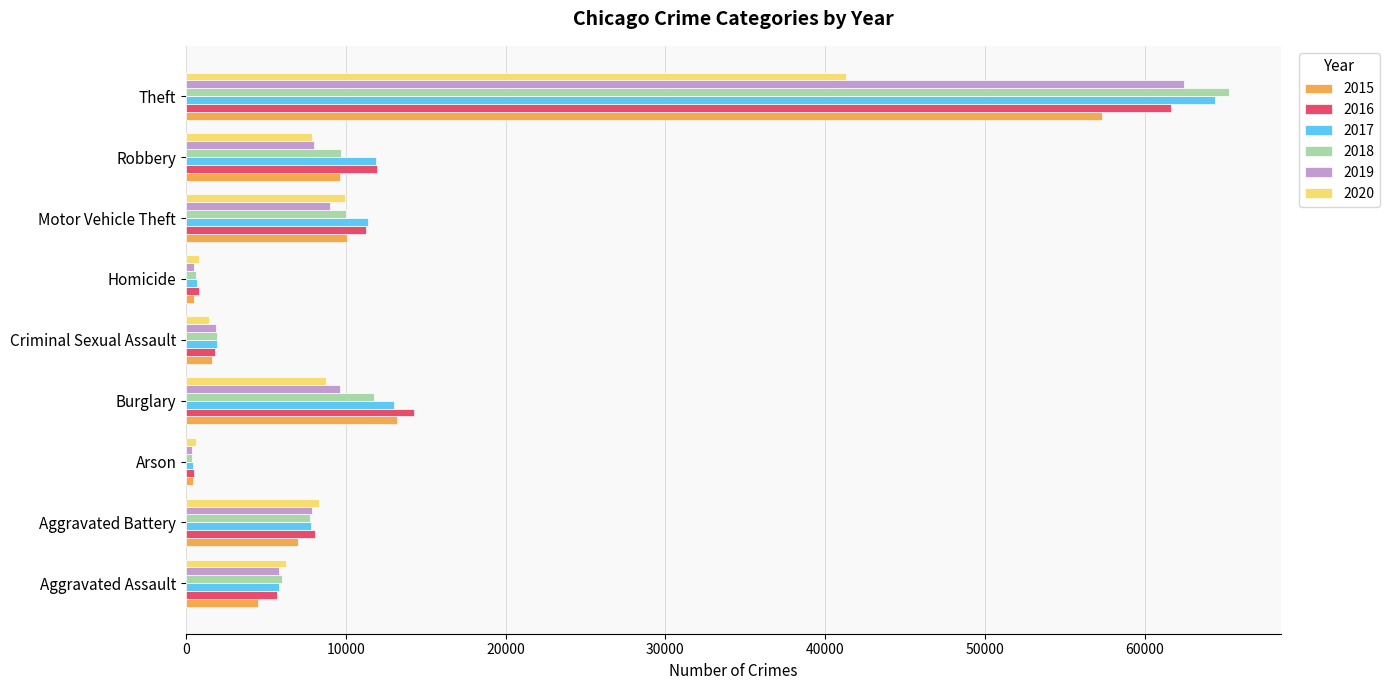

At which category does the chart reach its peak across all series?

Theft